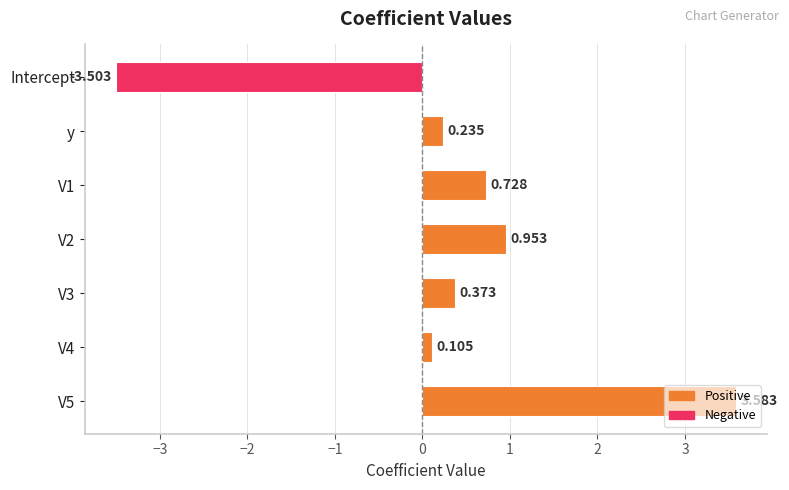

Which category has the lowest value across all series?

Intercept